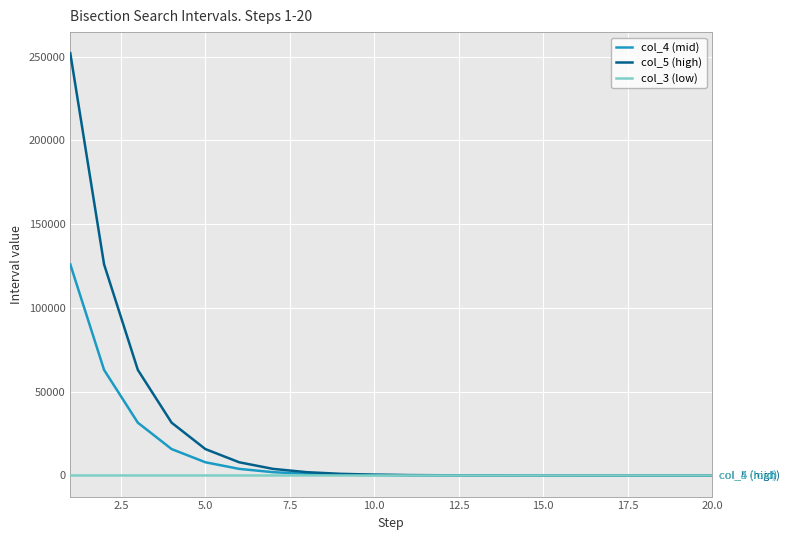

List the series in order of their overall mean, highest first.

col_5 (high), col_4 (mid), col_3 (low)